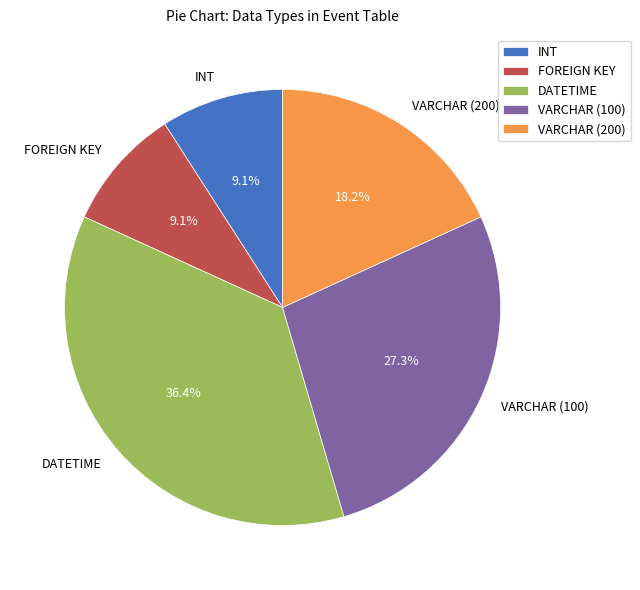

Do VARCHAR (200) and DATETIME together represent more than half of the pie?

Yes